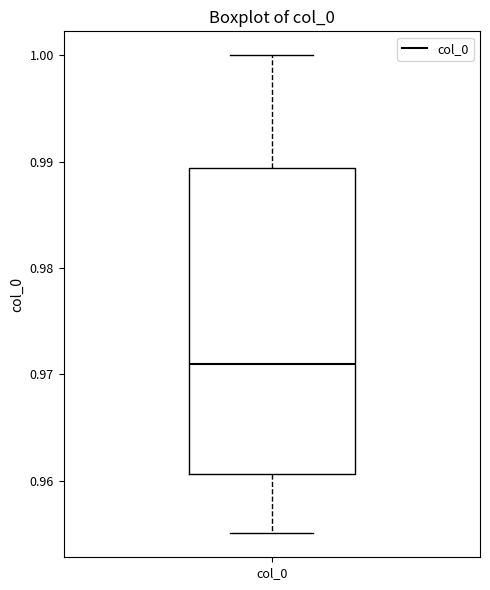

Where does the lower whisker of the box for col_0 end on the y-axis? The values are not printed on the chart, so give them approximately, as read against the axis.

0.955